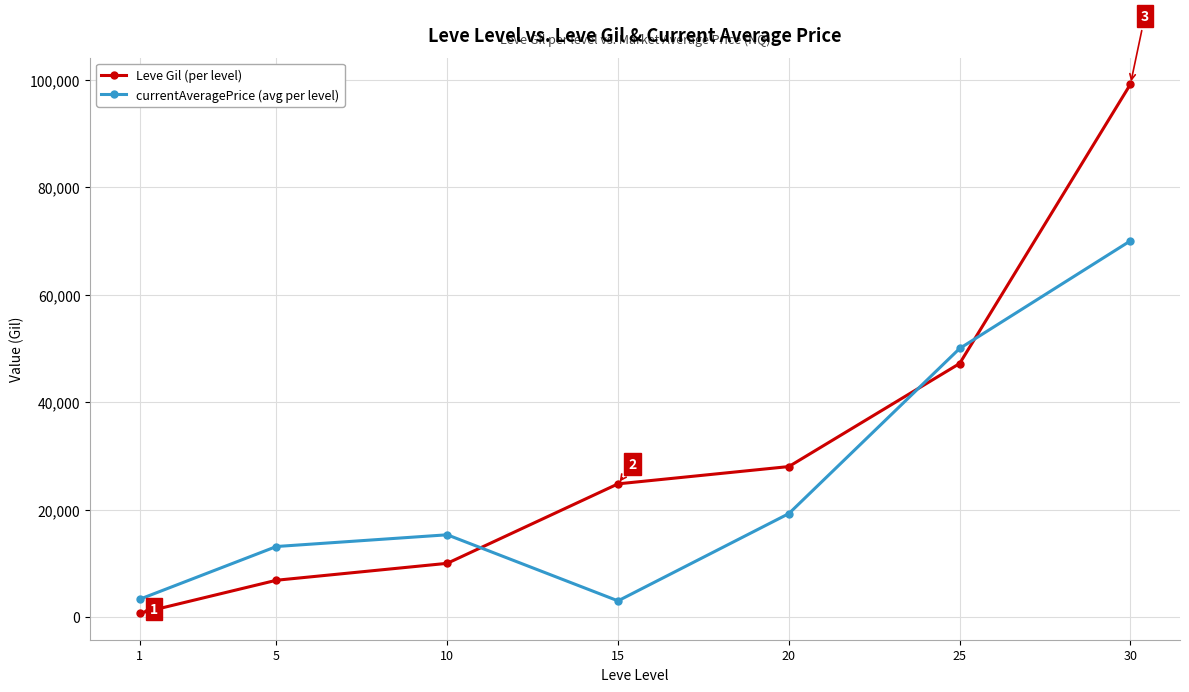

True or false: Leve Gil (per level) and currentAveragePrice (avg per level) cross at least once.

True